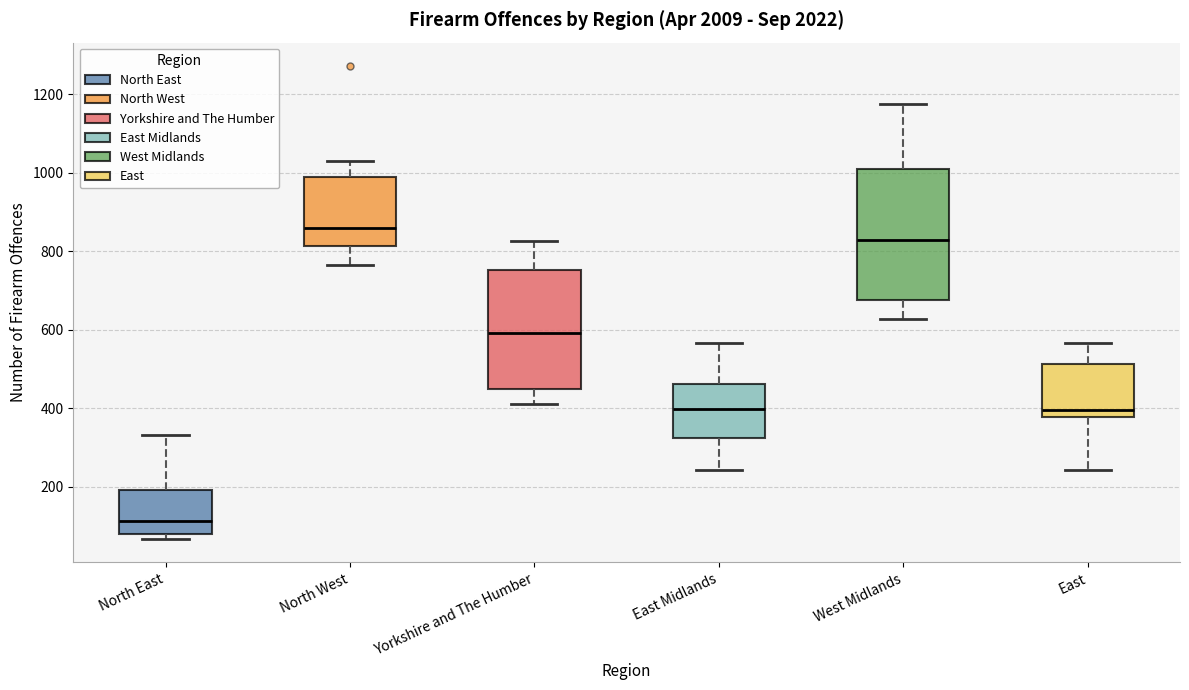

Reading left to right, read every box against the y-axis: the position of its median line, the range the box covers, and the ends of its whiskers. The values are not printed on the chart, so give them approximately, as read against the axis.

North East: median 120, box 80 to 200, whiskers 60 to 340
North West: median 860, box 820 to 1000, whiskers 760 to 1040
Yorkshire and The Humber: median 600, box 440 to 760, whiskers 420 to 820
East Midlands: median 400, box 320 to 460, whiskers 240 to 560
West Midlands: median 840, box 680 to 1020, whiskers 620 to 1180
East: median 400, box 380 to 520, whiskers 240 to 560